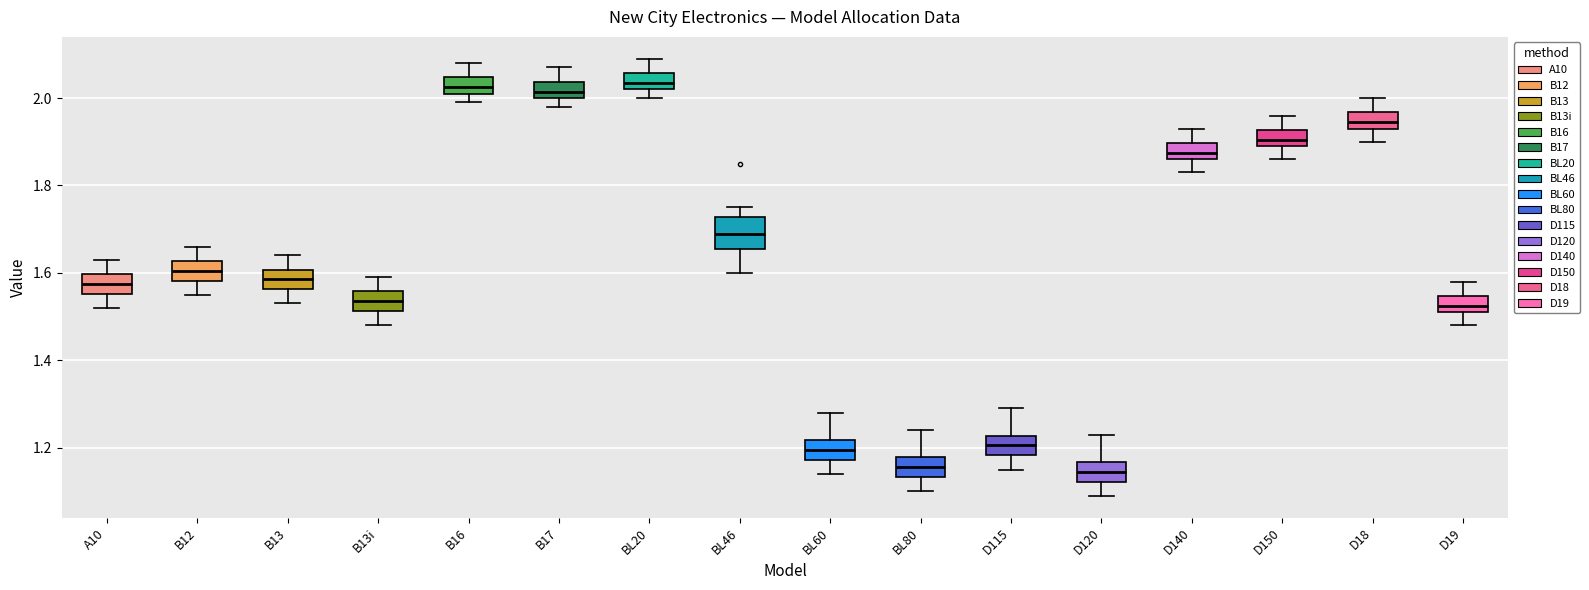

Where does the lower whisker of the box for B13 end on the y-axis? The values are not printed on the chart, so give them approximately, as read against the axis.

1.54